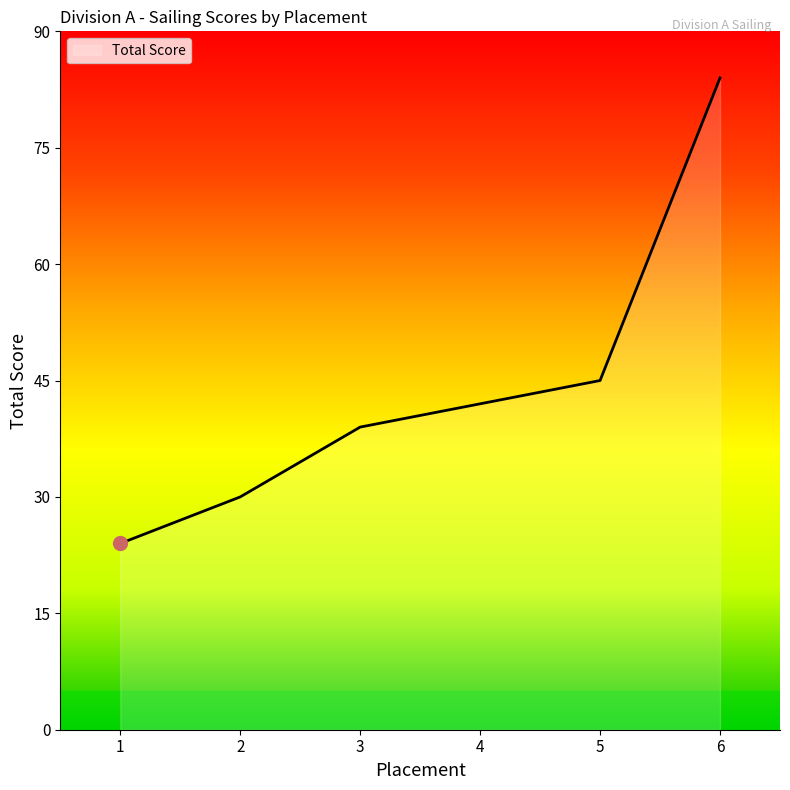

Approximately how many times larger is the value at 5 compared to 1?

1.9